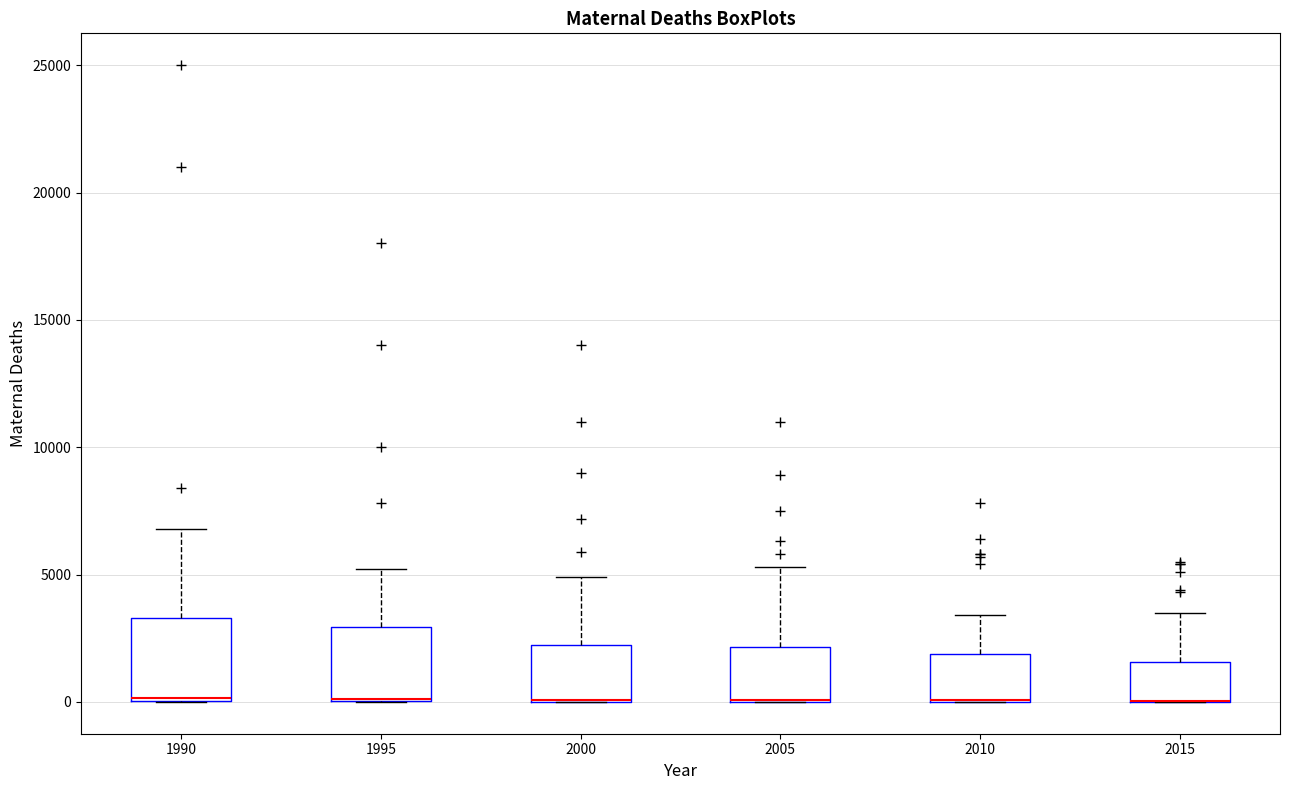

Where does the upper whisker of the box at x = 2010 end on the y-axis? The values are not printed on the chart, so give them approximately, as read against the axis.

3500